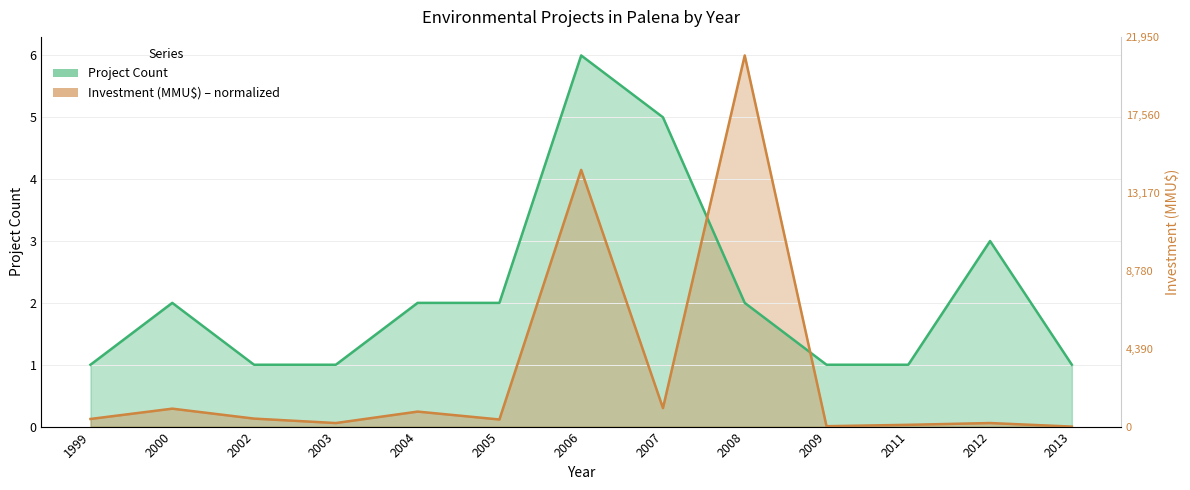

After their last crossing, which series has the higher values: Project Count or Investment (MMU$)?

Project Count